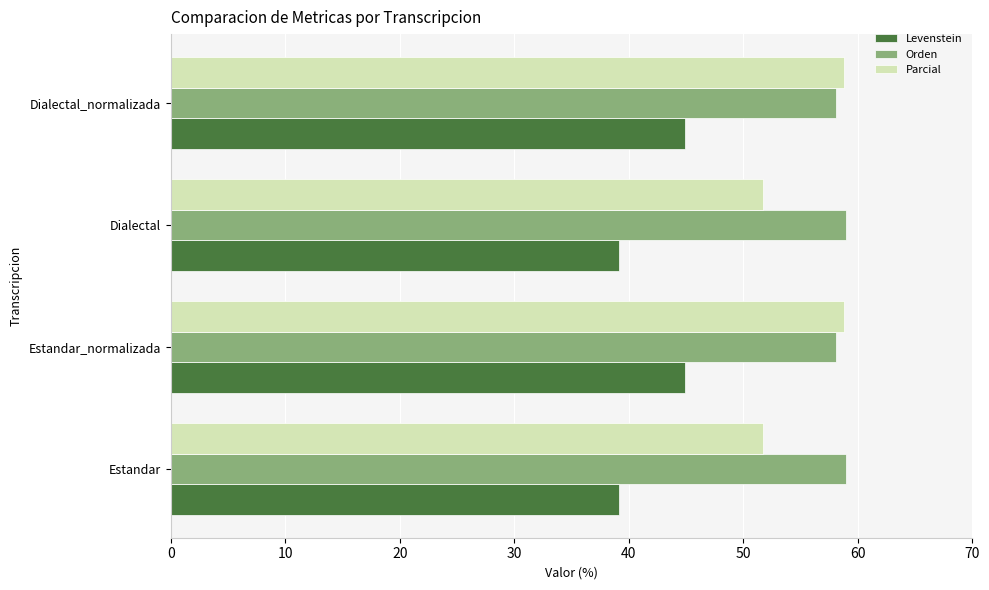

How many series are shown in this chart?

3